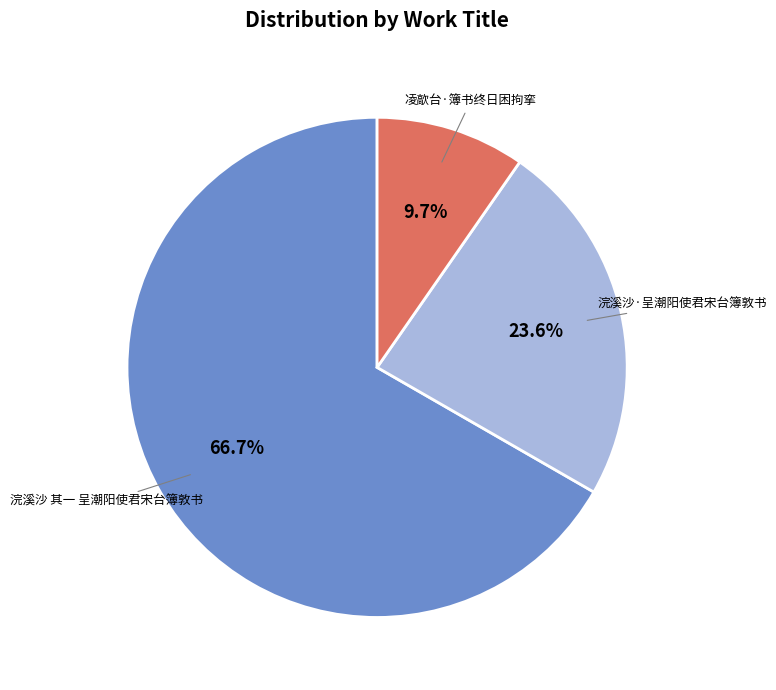

How many segments does this pie chart have?

3